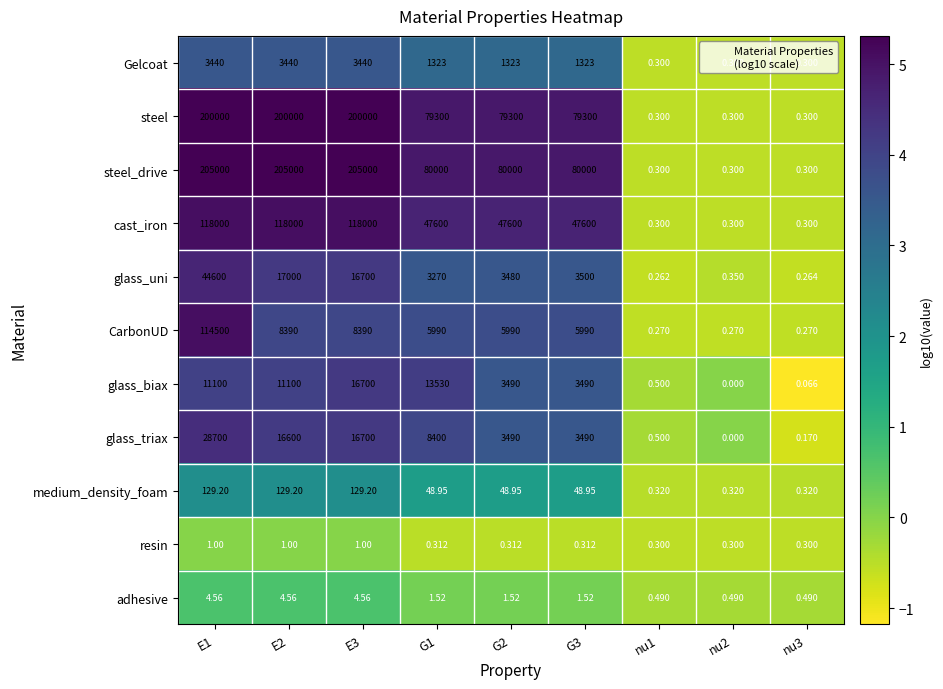

Which series has the largest range (max minus min)?

steel_drive